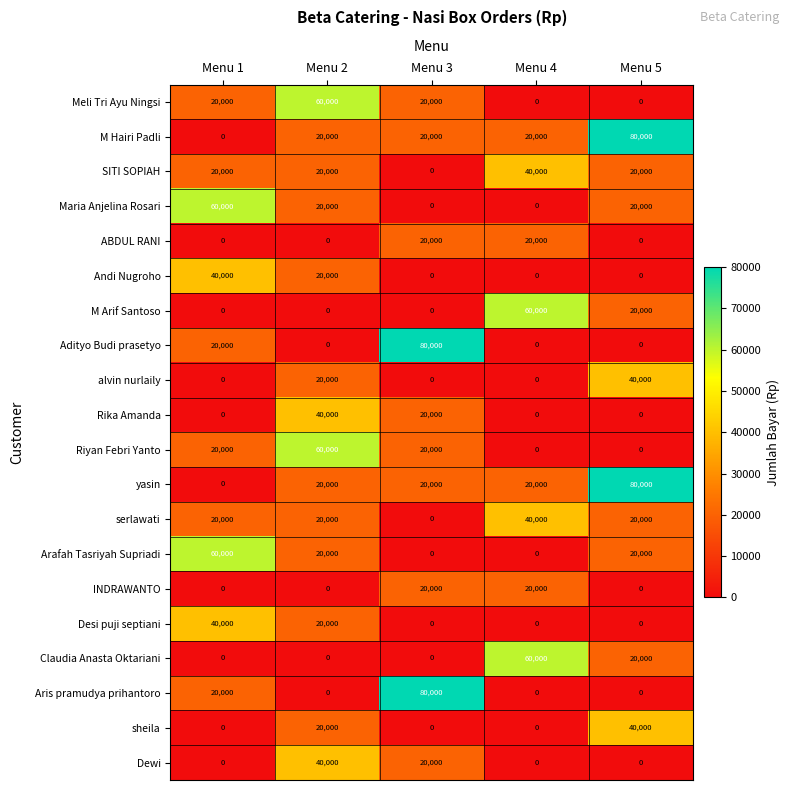

Is the value of Maria Anjelina Rosari at Menu 4 greater than the value of M Hairi Padli at Menu 3?

No